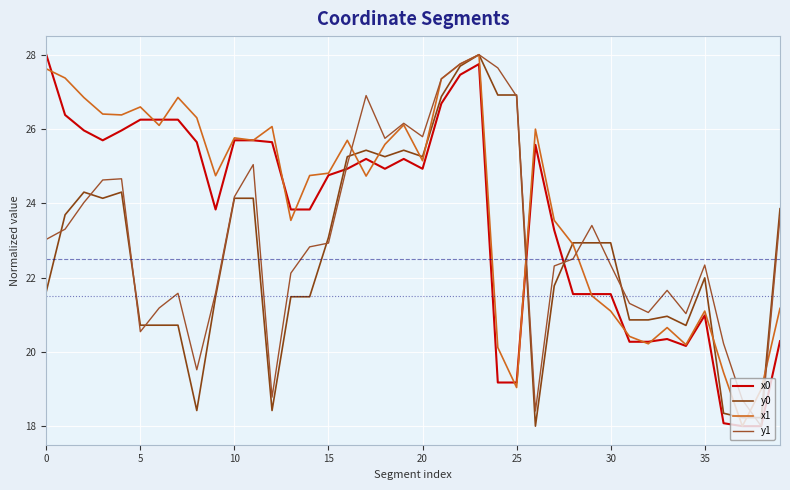

Does the chart display data point markers on the line(s)?

No